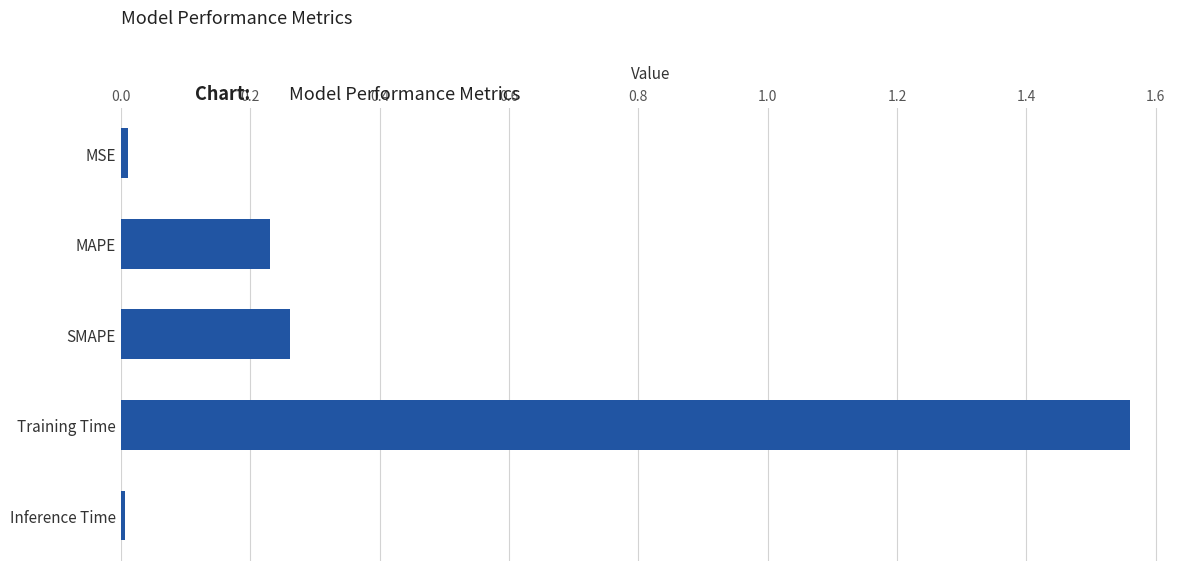

What is the change in value from Training Time to SMAPE?

-1.3